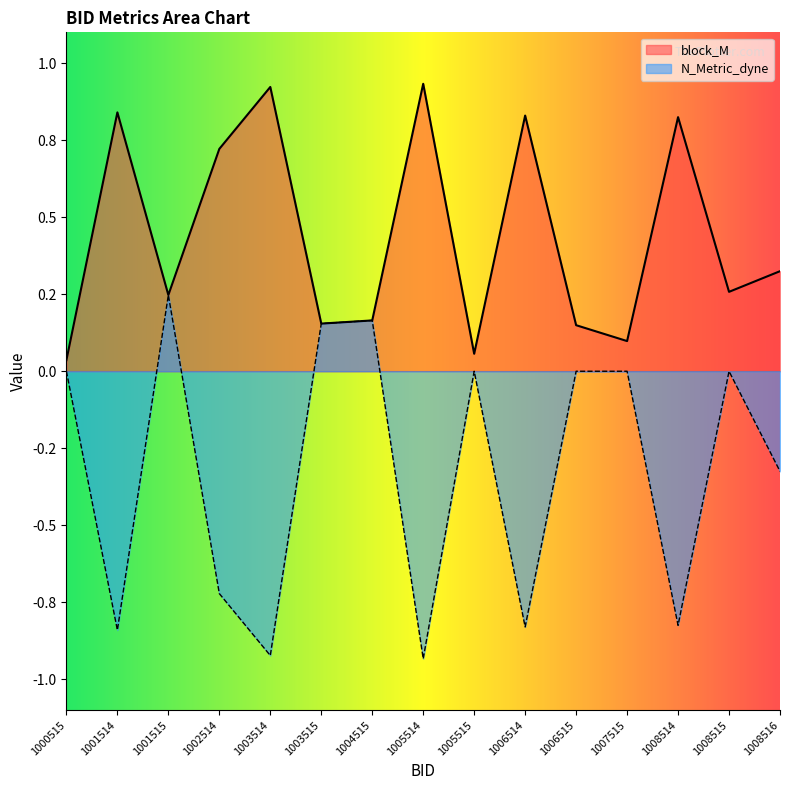

True or false: N_Metric_dyne and block_M intersect in this chart.

False